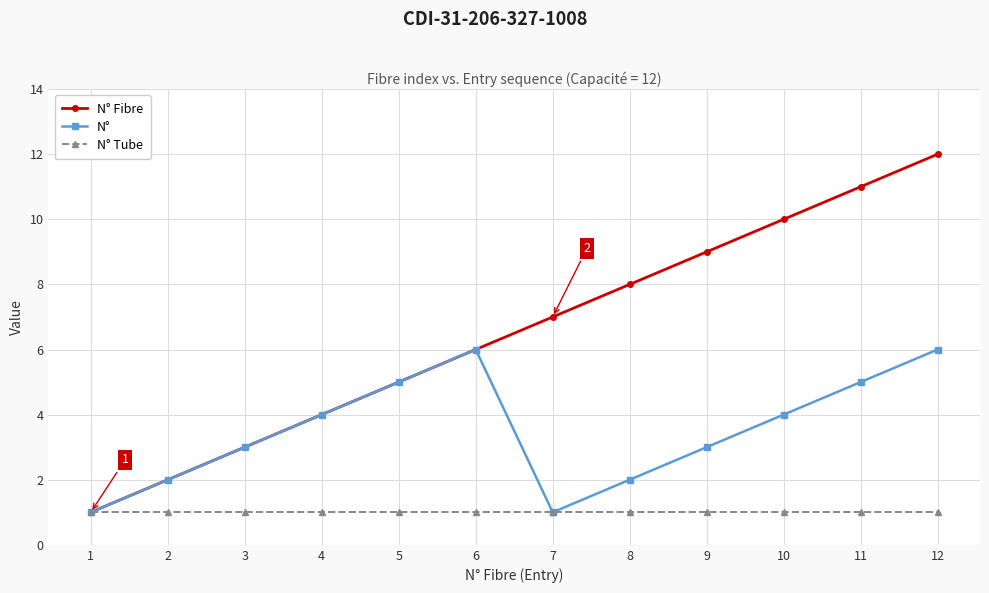

What is the sum of all N° Fibre values?

78